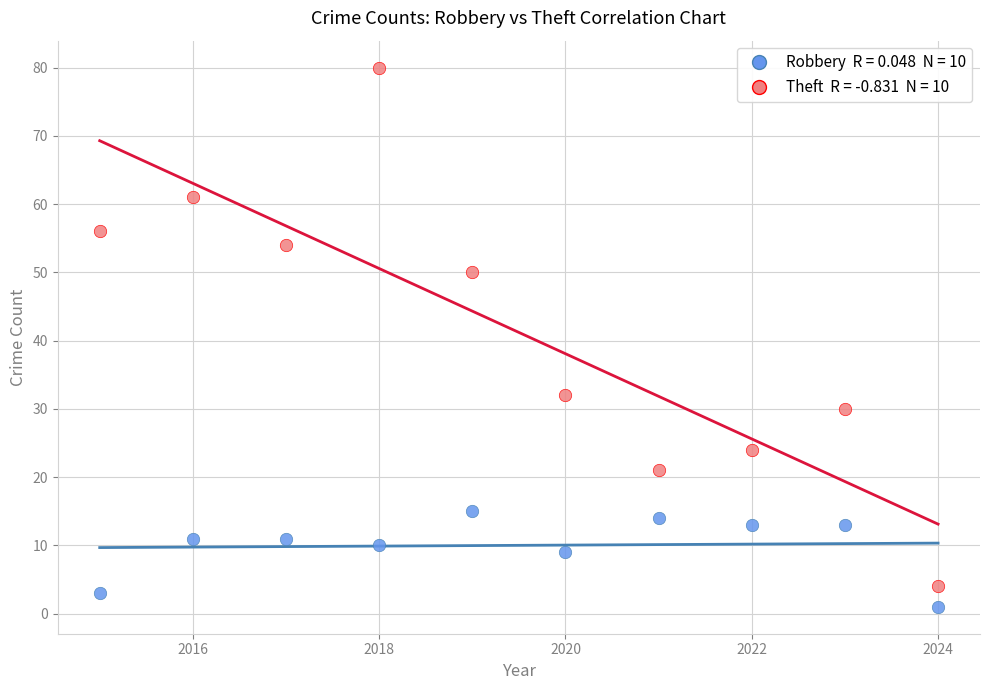

Across all data points, what is the range of X values (max minus min)?

9